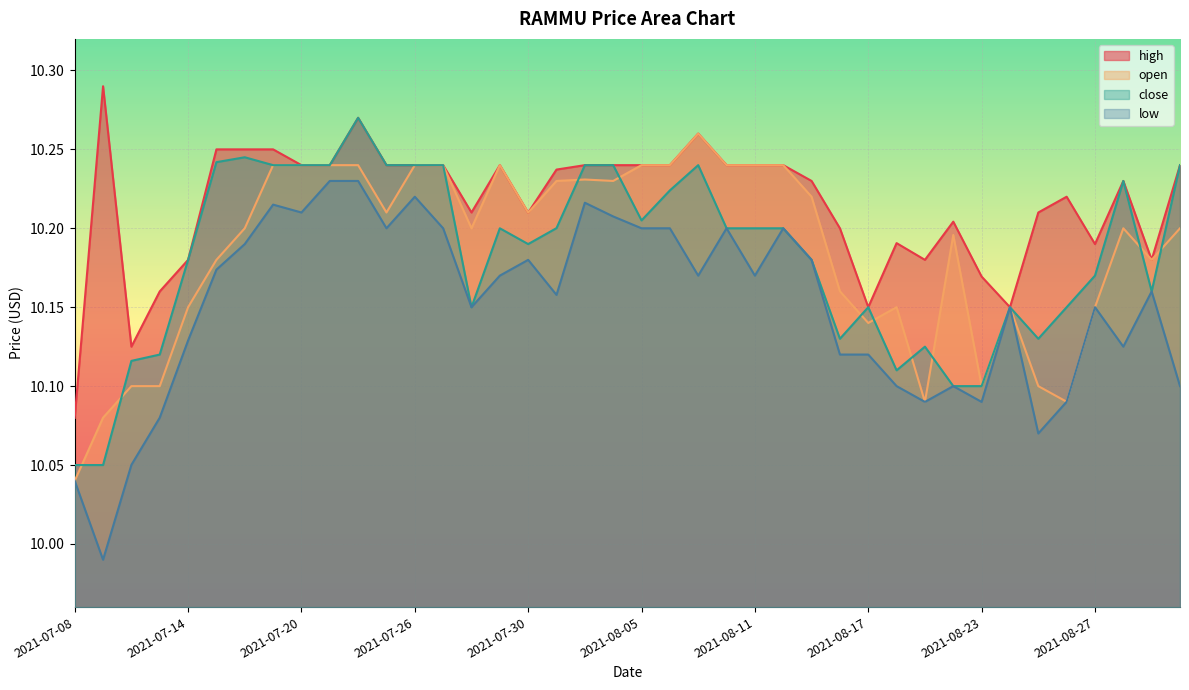

Which series has the largest total across all categories?

high